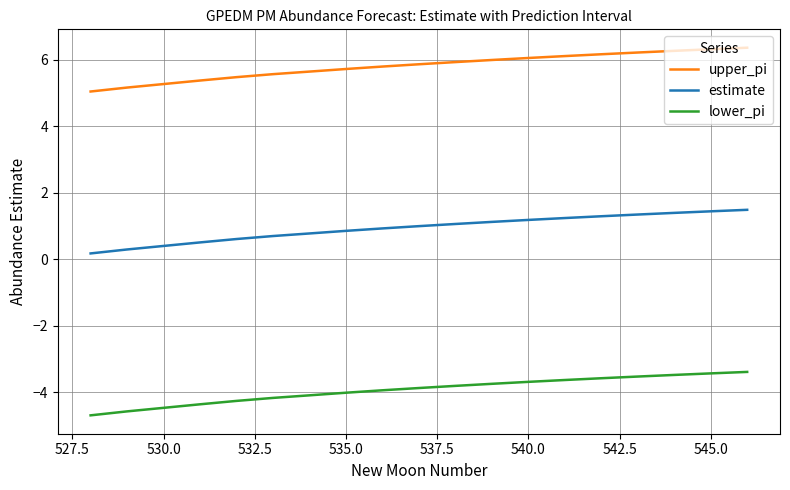

True or false: lower_pi and estimate cross at least once.

False